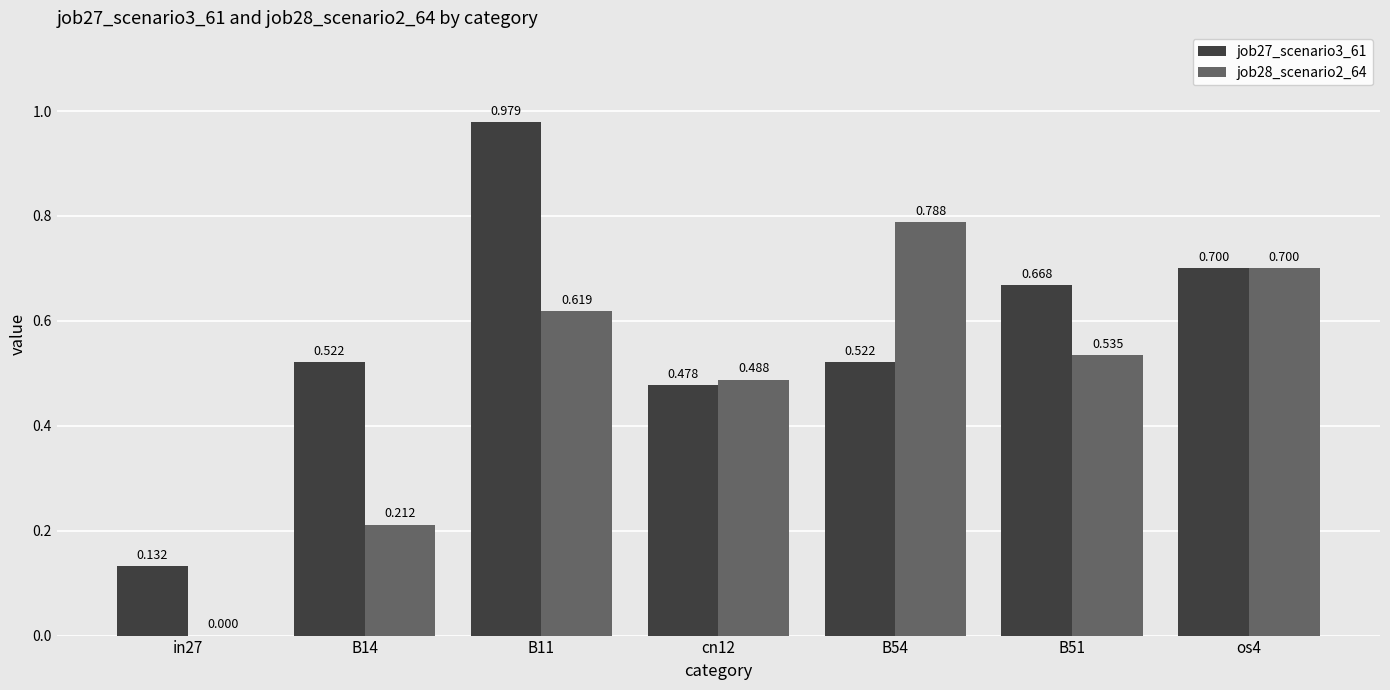

Where is job28_scenario2_64 nearest to the value 0?

in27